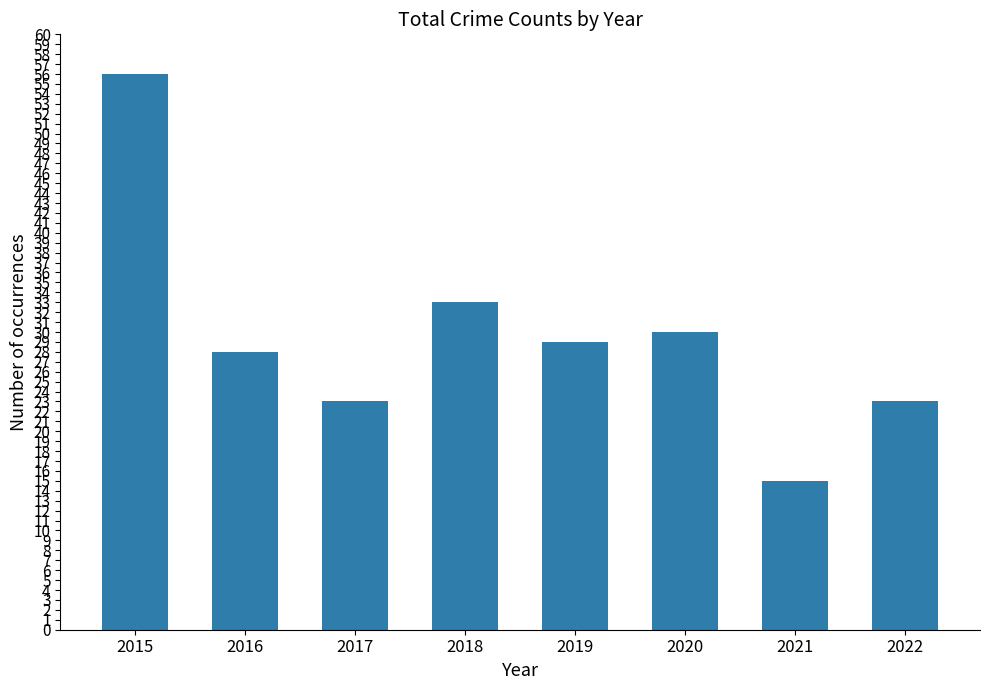

Approximately how many times larger is the value at 2017 compared to 2015?

0.4